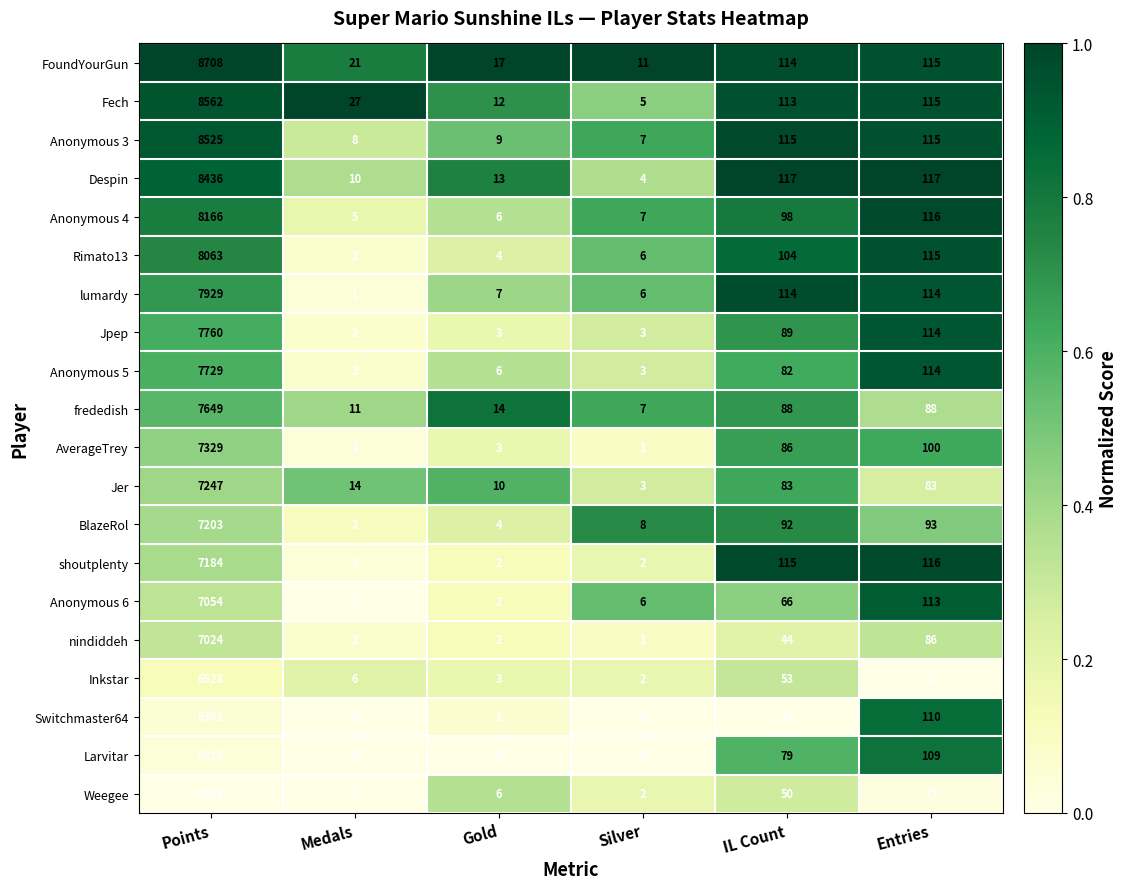

Which category has the lowest value in the Rimato13 series?

Medals